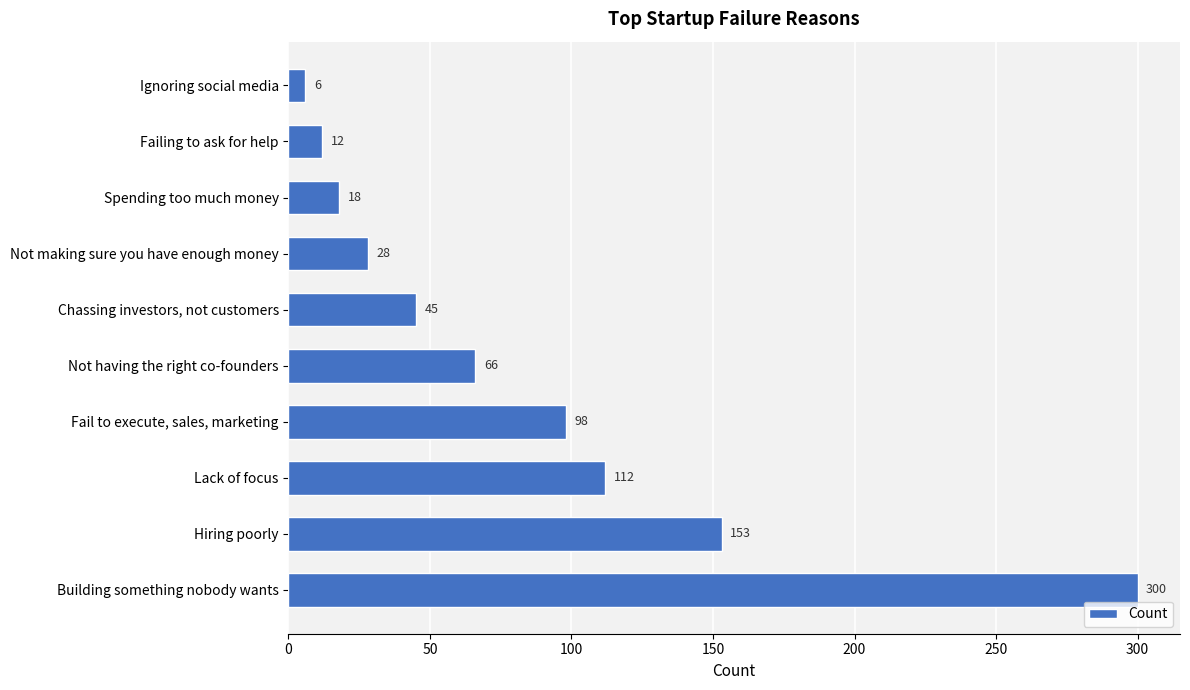

Between Not making sure you have enough money and Ignoring social media, which is larger?

Not making sure you have enough money